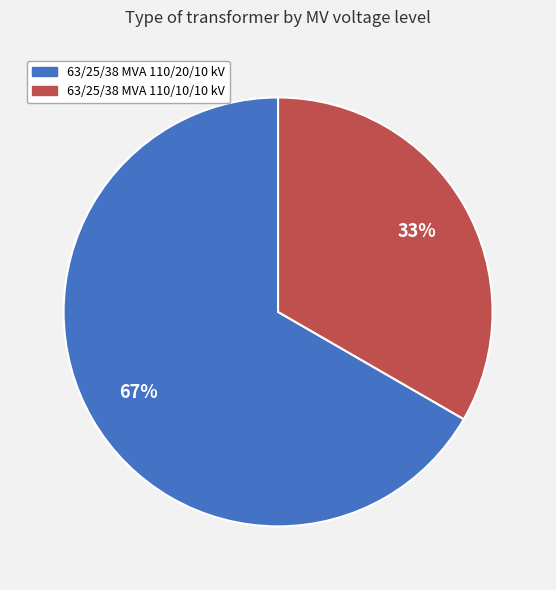

Count the number of slices in the pie.

2